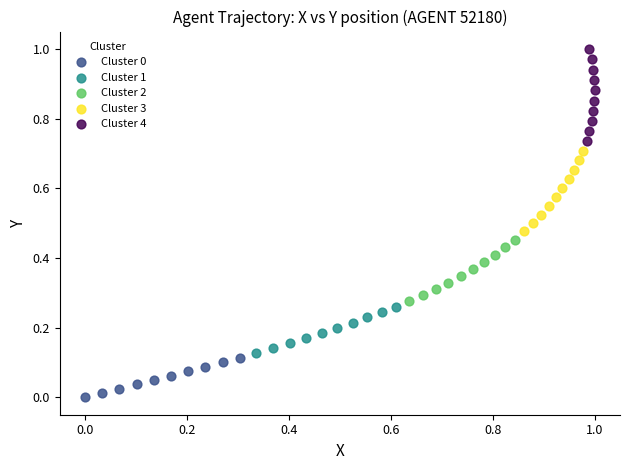

Which series has the widest spread of Y values?

Cluster 4